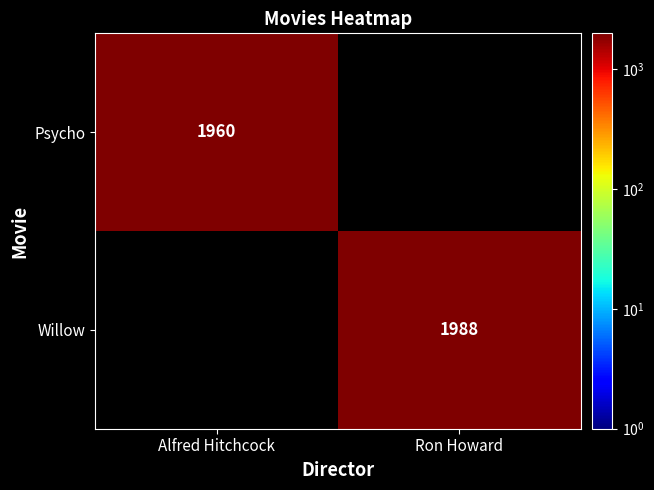

Is it true that Psycho equals 2960 at Alfred Hitchcock?

False